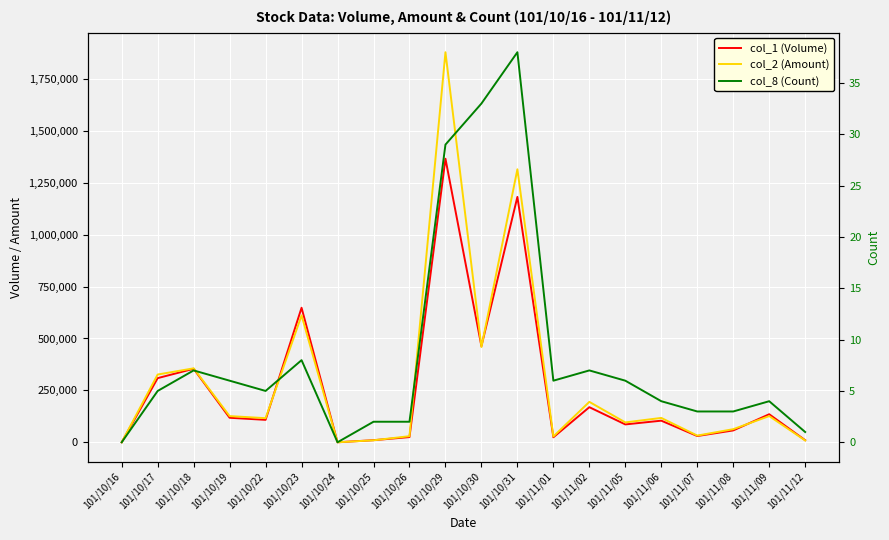

At which category is the sum across all series the highest?

101/10/29